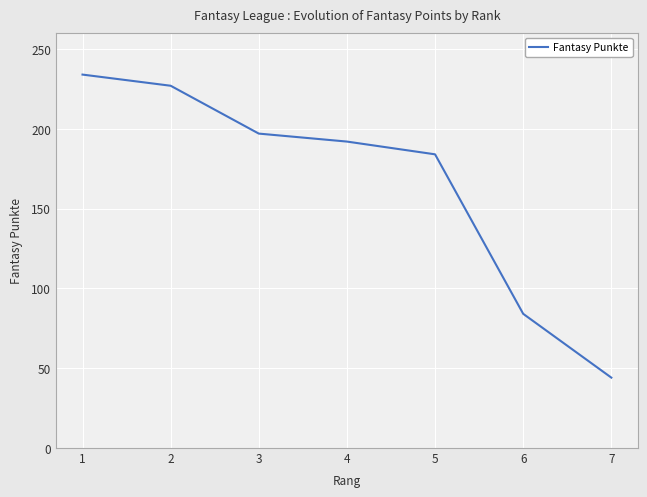

What is the greatest value displayed?

234